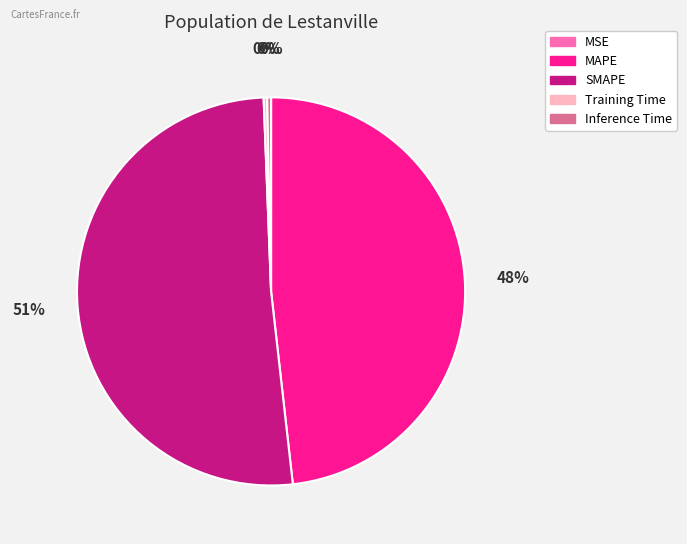

The Training Time slice represents 0% of the pie. True or false?

True